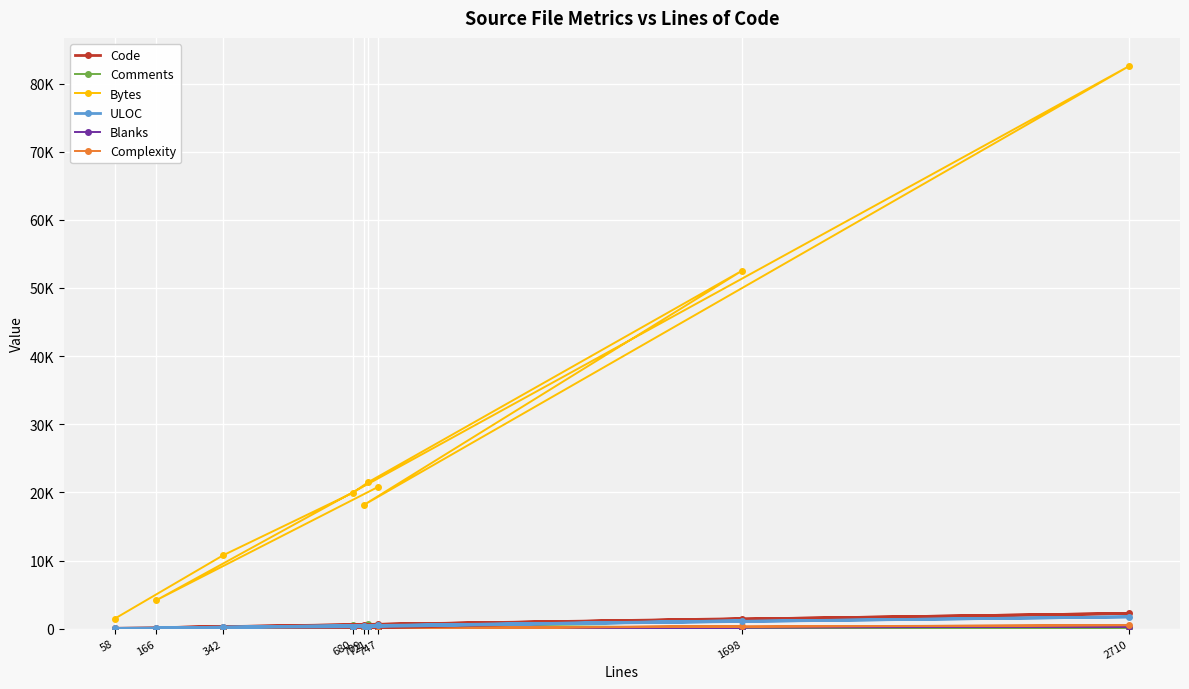

At 166, list the series in order from smallest to largest.

Comments, Complexity, Blanks, ULOC, Code, Bytes